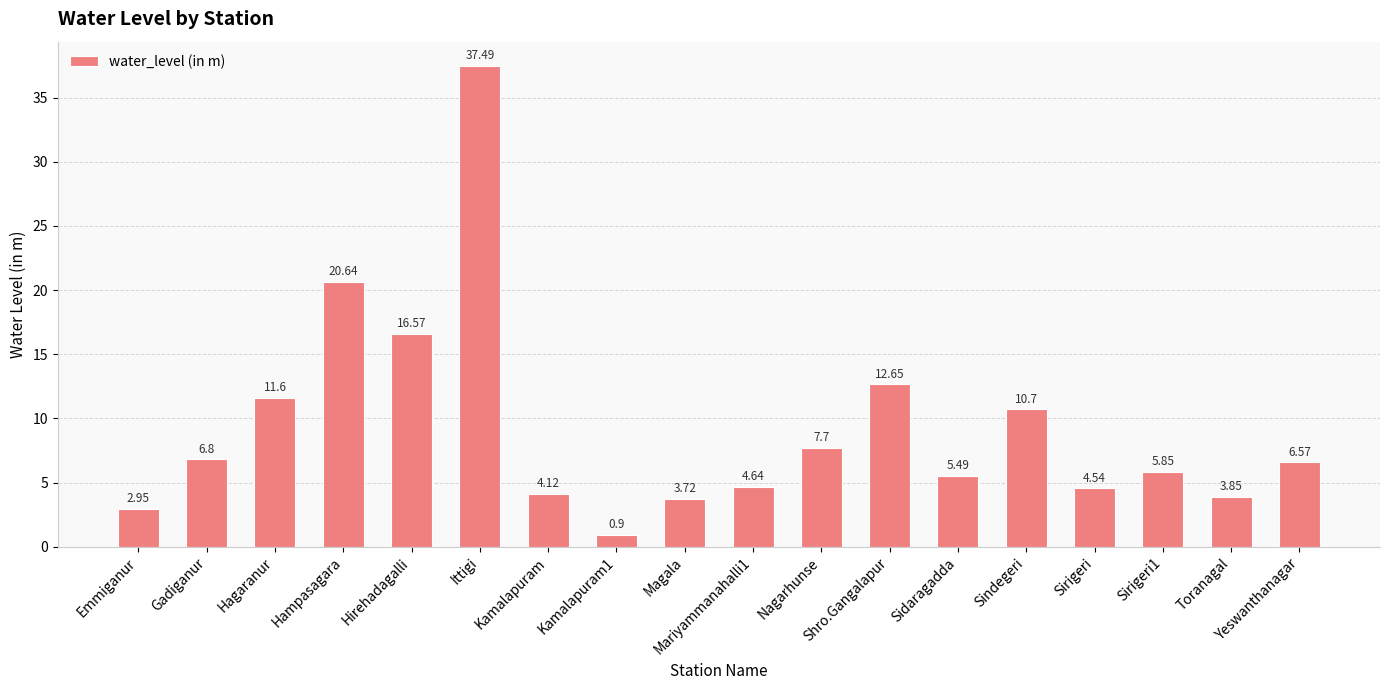

The value at Hirehadagalli is 27.9. True or false?

False